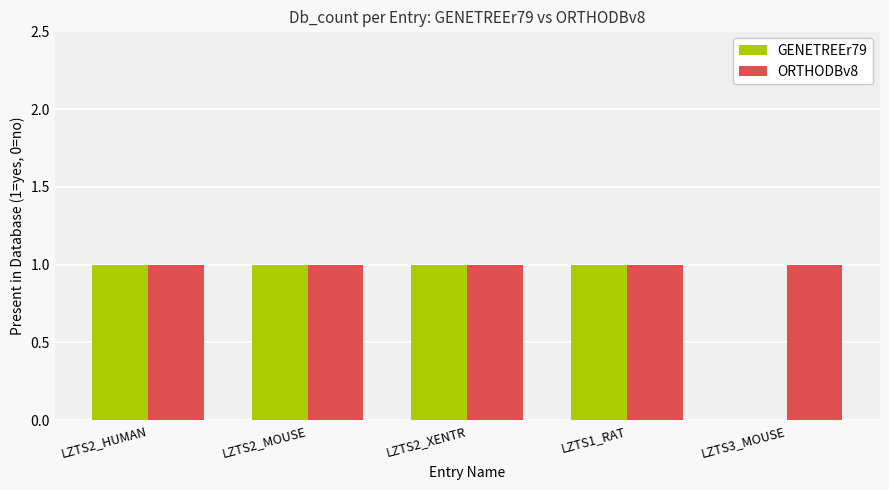

What is the average value of the GENETREEr79 series?

1